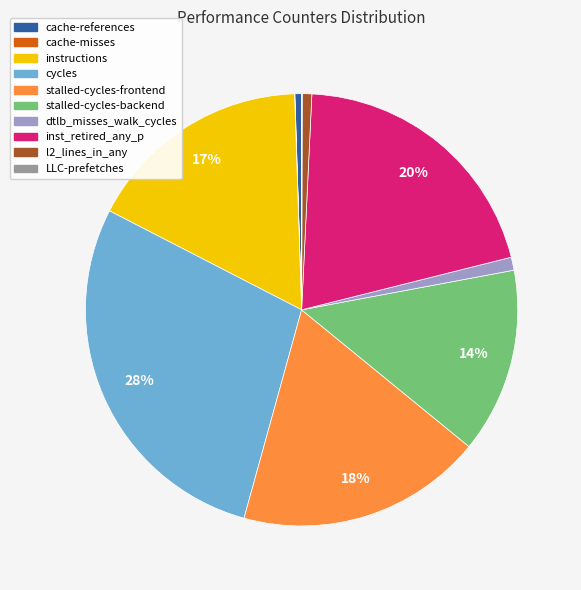

What percentage is the stalled-cycles-backend slice, to the nearest percent?

14%